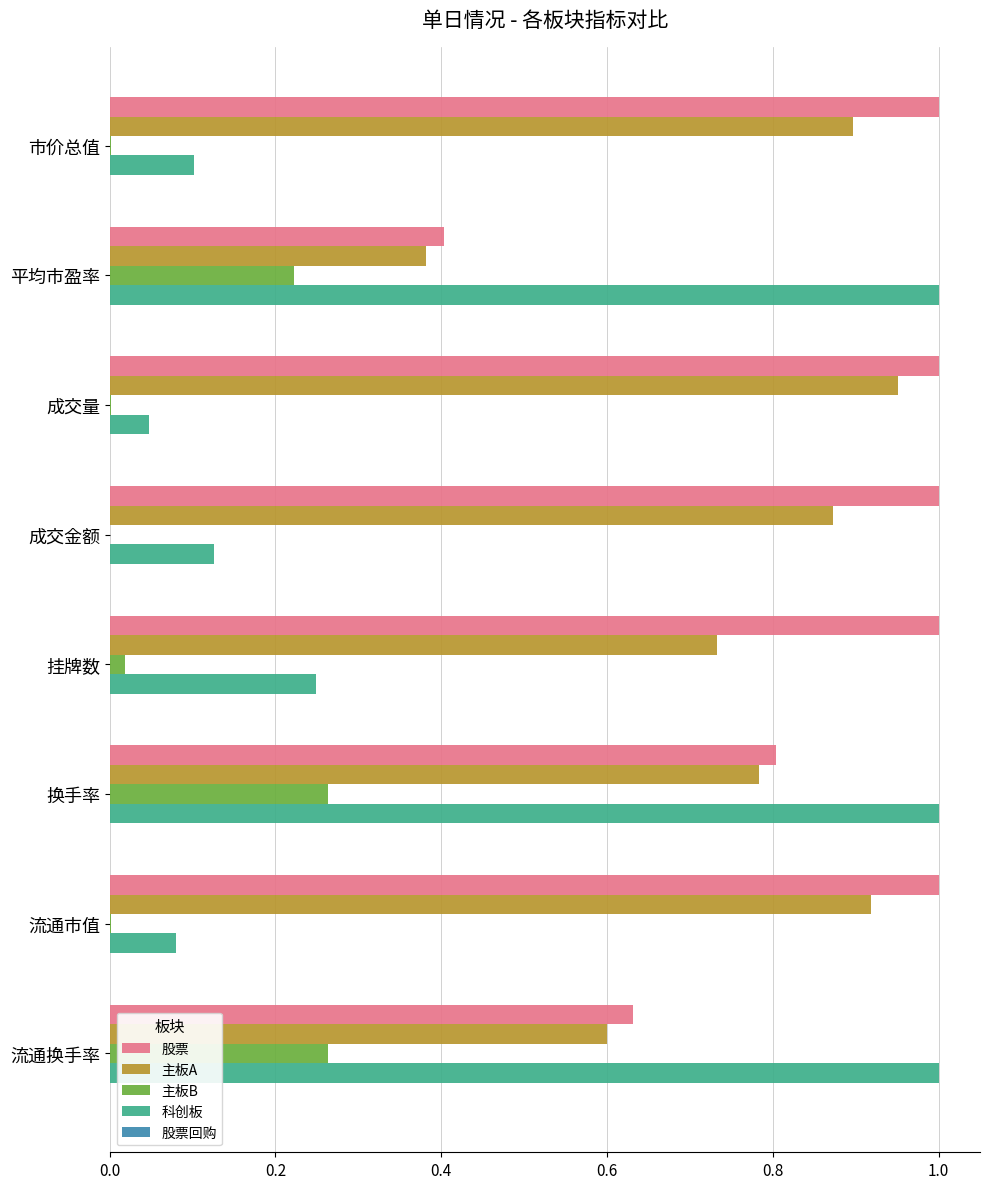

The value of 股票 at 市价总值 is 1.6. True or false?

False